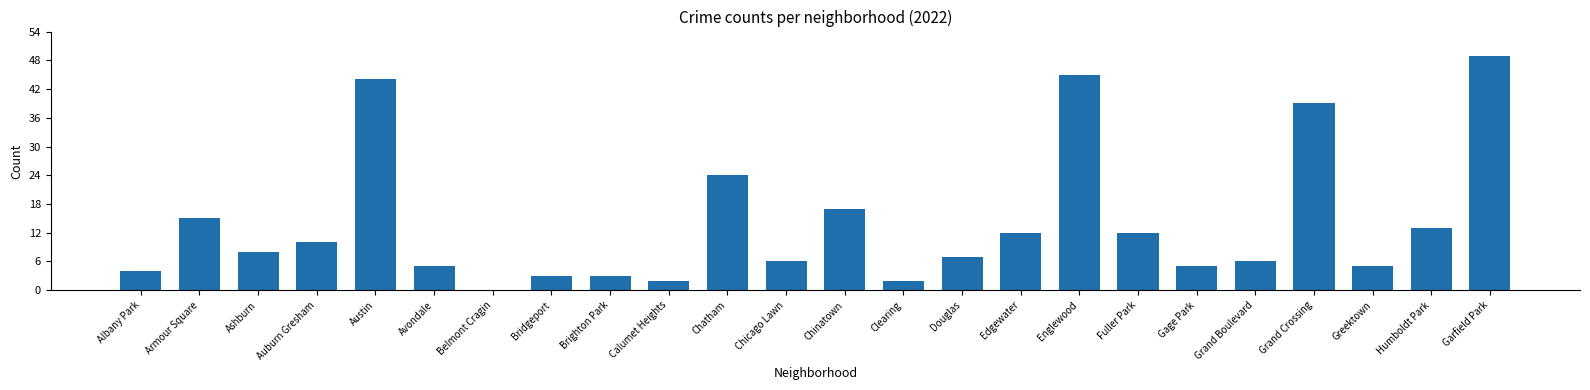

What is the sum of all values?

336